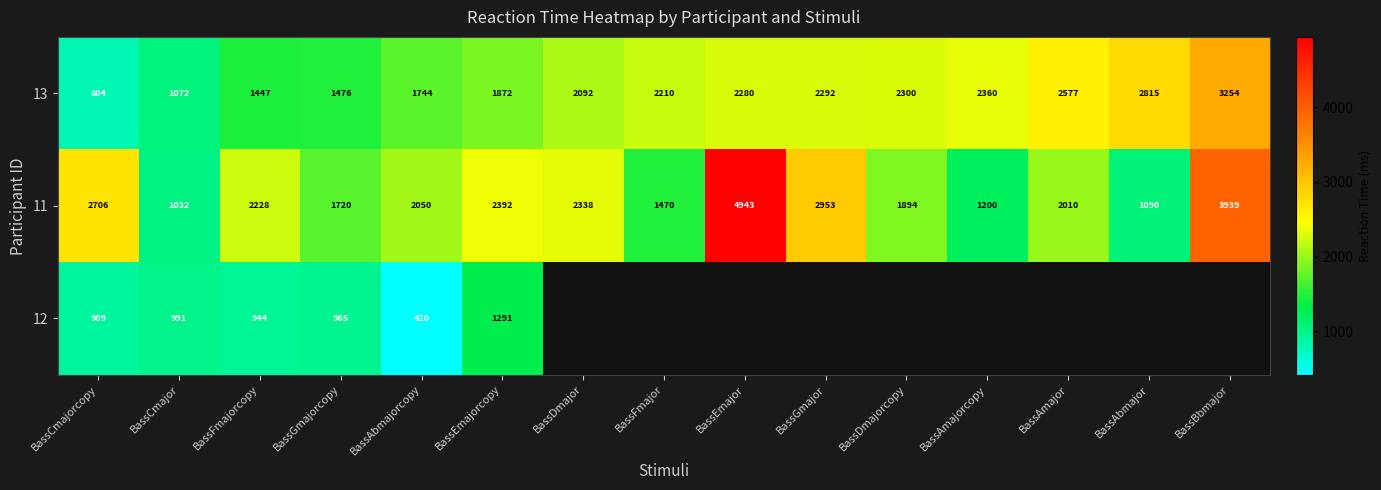

At BassEmajorcopy, list the series in order from largest to smallest.

11, 13, 12